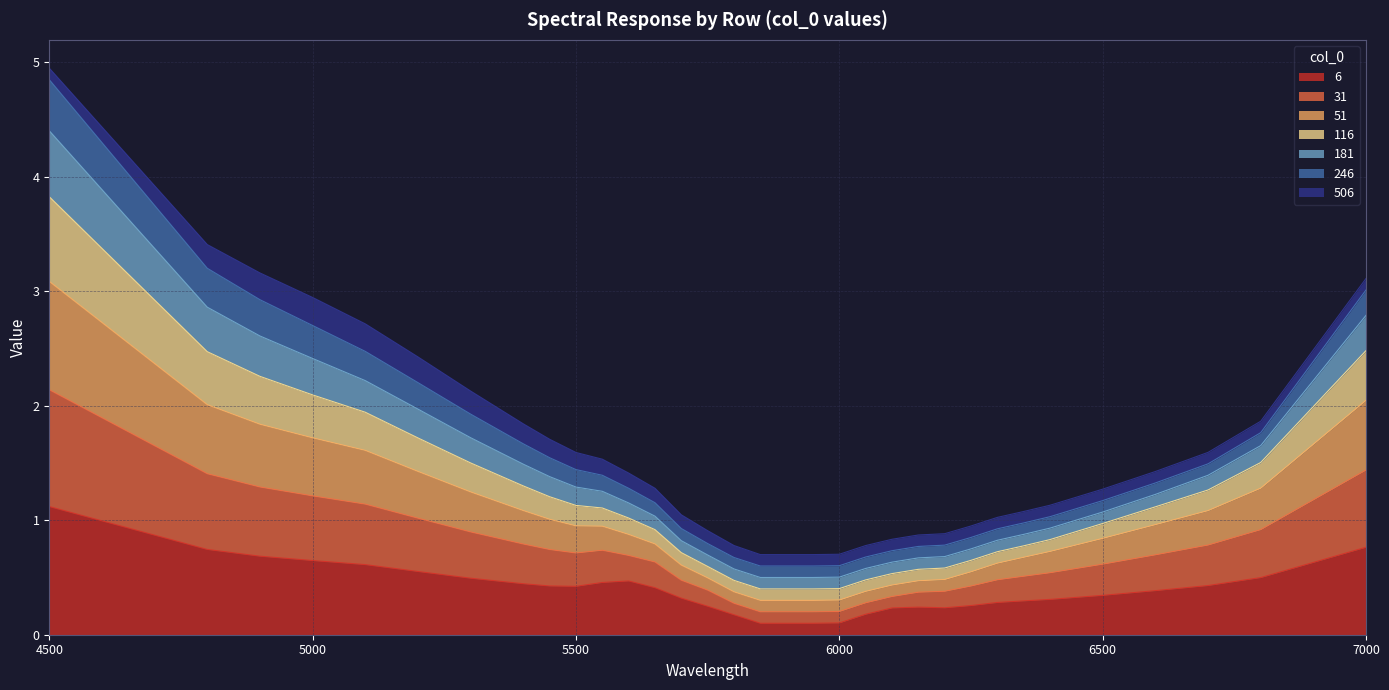

Does the chart have visible grid lines?

Yes